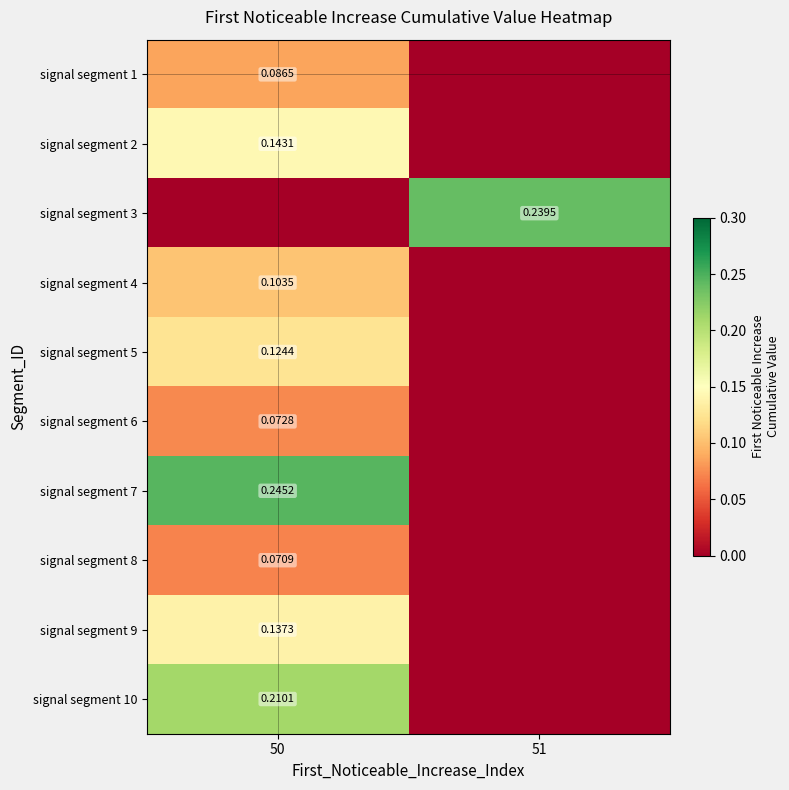

At which category is the sum across all series the highest?

50